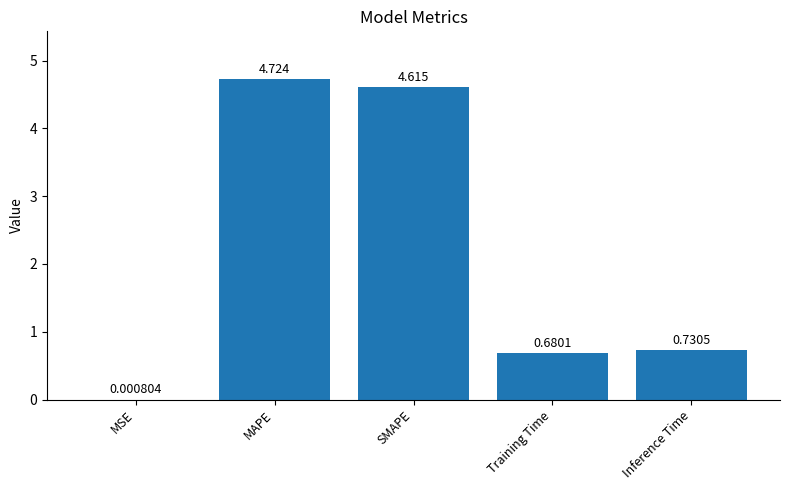

Between Training Time and SMAPE, which is larger?

SMAPE